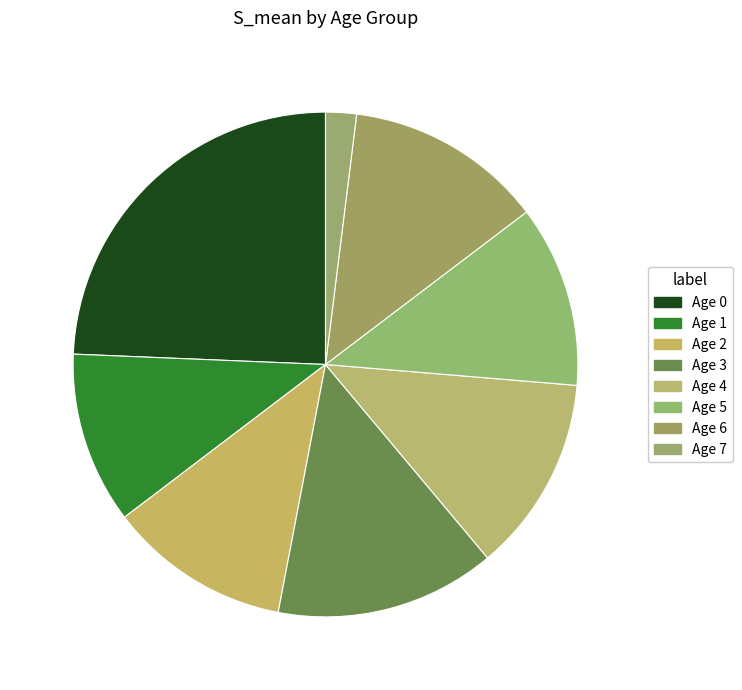

Combined, do Age 2 and Age 3 account for over 50%?

No